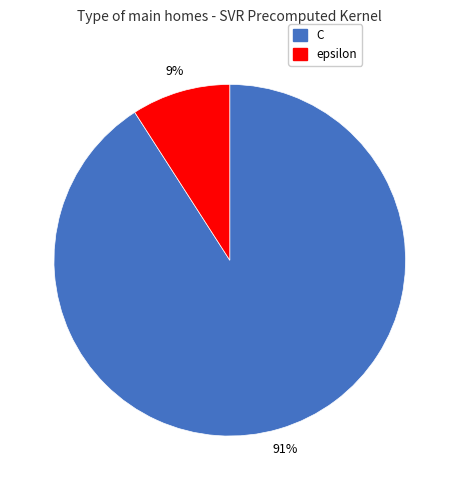

How many slices are in this pie chart?

2